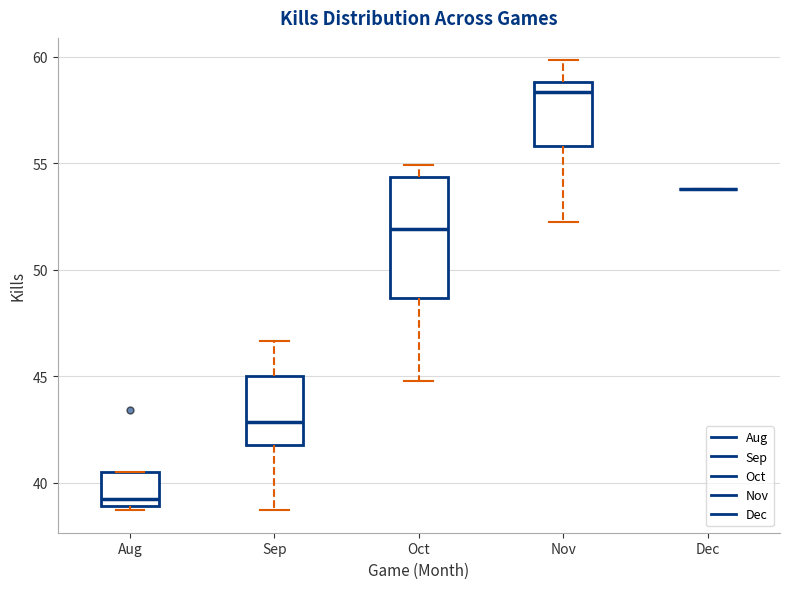

Reading left to right, read every box against the y-axis: the position of its median line, the range the box covers, and the ends of its whiskers. The values are not printed on the chart, so give them approximately, as read against the axis.

Aug: median 39.5, box 39.0 to 40.5, whiskers 39.0 (just below the box's lower edge) to 40.5
Sep: median 43.0, box 42.0 to 45.0, whiskers 38.5 to 46.5
Oct: median 52.0, box 48.5 to 54.5, whiskers 45.0 to 55.0
Nov: median 58.5, box 56.0 to 59.0, whiskers 52.0 to 60.0
Dec: box collapsed to a line at 54.0, whiskers 54.0 to 54.0